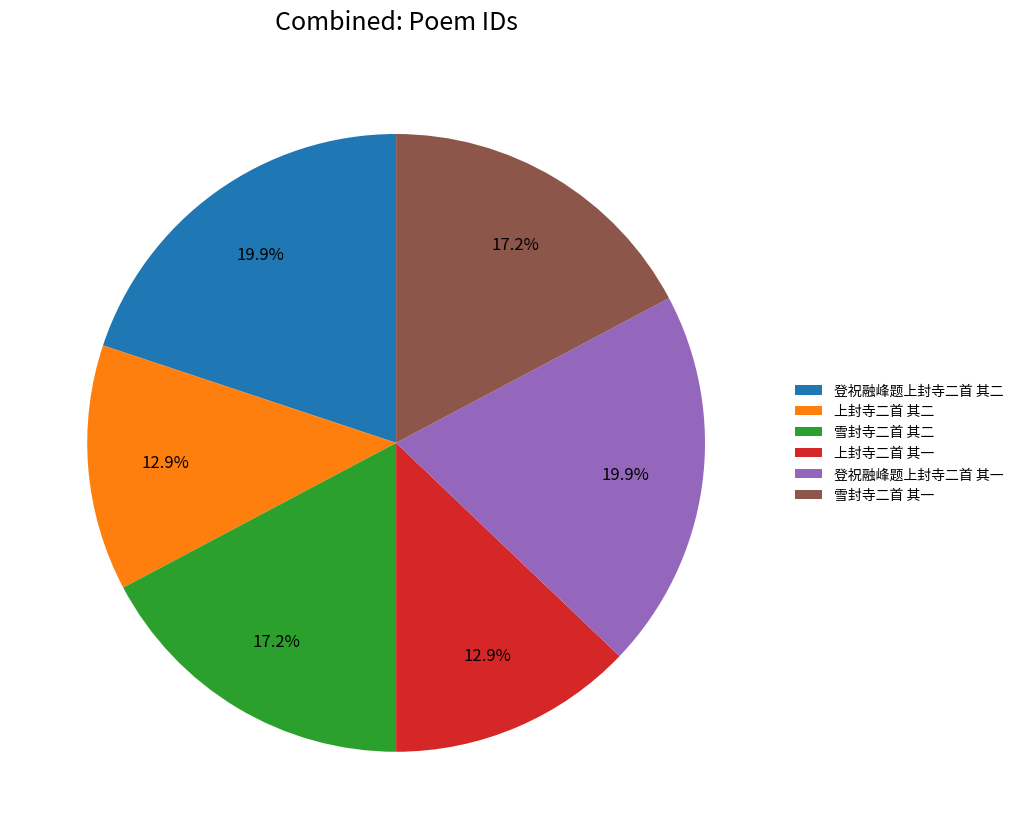

Is there any slice that represents more than half of the pie?

No